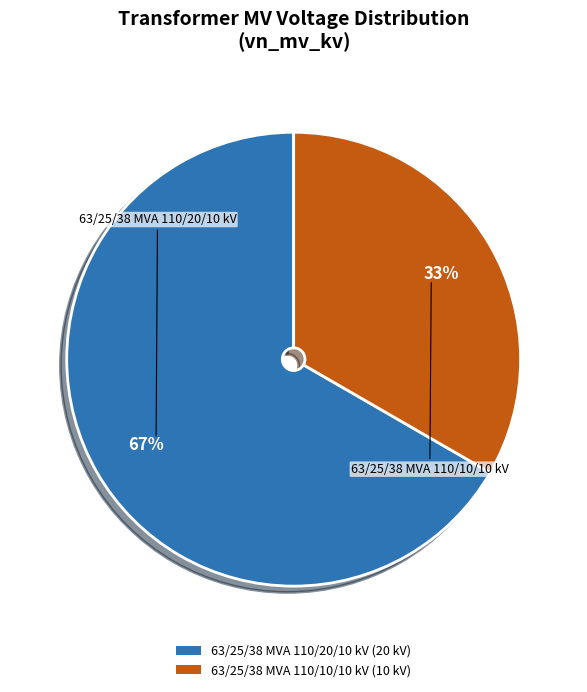

To the nearest percent, what portion does 63/25/38 MVA 110/20/10 kV represent?

67%